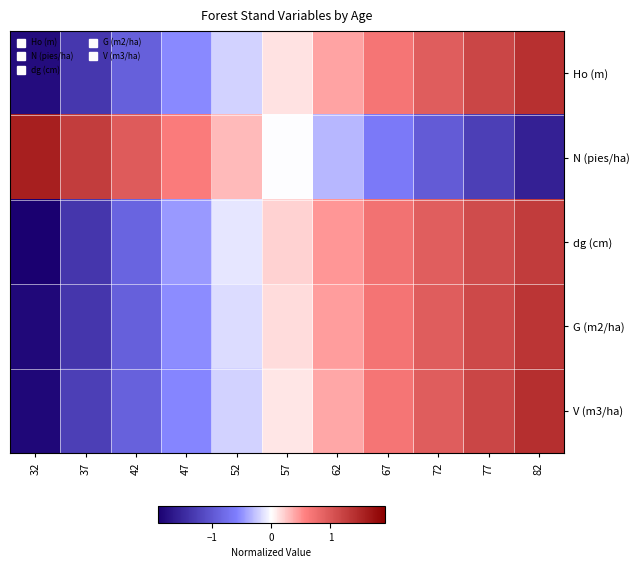

Reading left to right, list all the values displayed in this chart.

Ho (m): 32=-1.8	37=-1.3	42=-0.9	47=-0.5	52=-0.2	57=0.1	62=0.4	67=0.7	72=0.9	77=1.2	82=1.4
N (pies/ha): 32=1.6	37=1.3	42=0.9	47=0.6	52=0.3	57=-0.0	62=-0.3	67=-0.6	72=-0.9	77=-1.3	82=-1.6
dg (cm): 32=-1.9	37=-1.3	42=-0.9	47=-0.5	52=-0.1	57=0.2	62=0.5	67=0.7	72=0.9	77=1.1	82=1.3
G (m2/ha): 32=-1.8	37=-1.3	42=-0.9	47=-0.5	52=-0.2	57=0.2	62=0.4	67=0.7	72=0.9	77=1.2	82=1.4
V (m3/ha): 32=-1.8	37=-1.3	42=-0.9	47=-0.5	52=-0.2	57=0.1	62=0.4	67=0.7	72=0.9	77=1.2	82=1.4